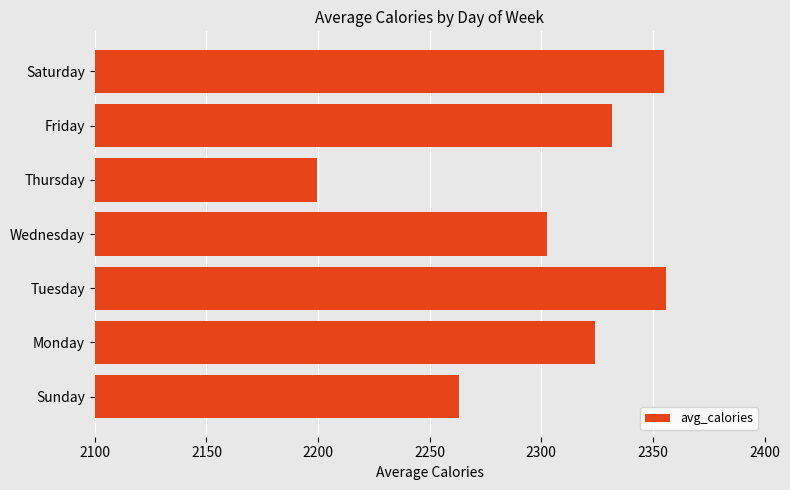

At which label is the value closest to 2277?

Sunday